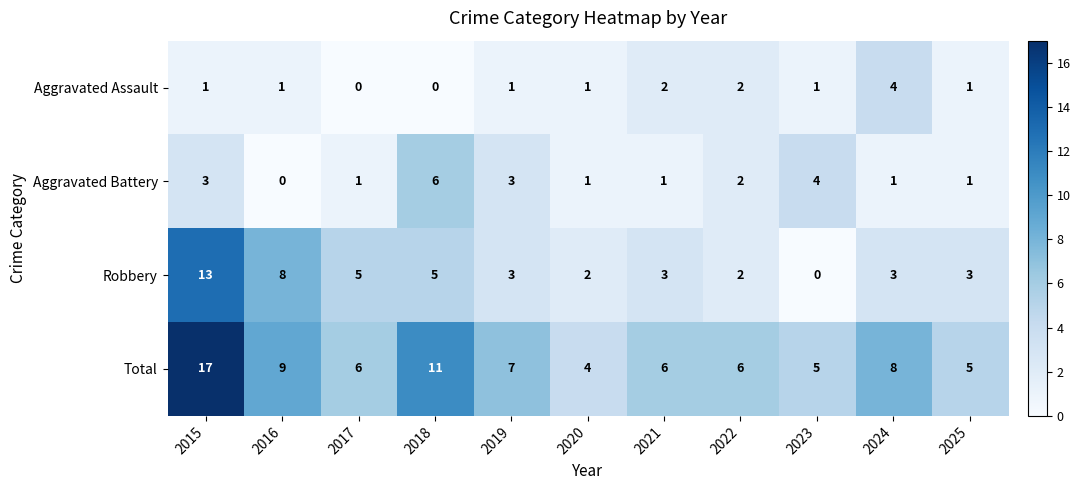

What is the difference between the second highest and minimum values in the Robbery series?

8